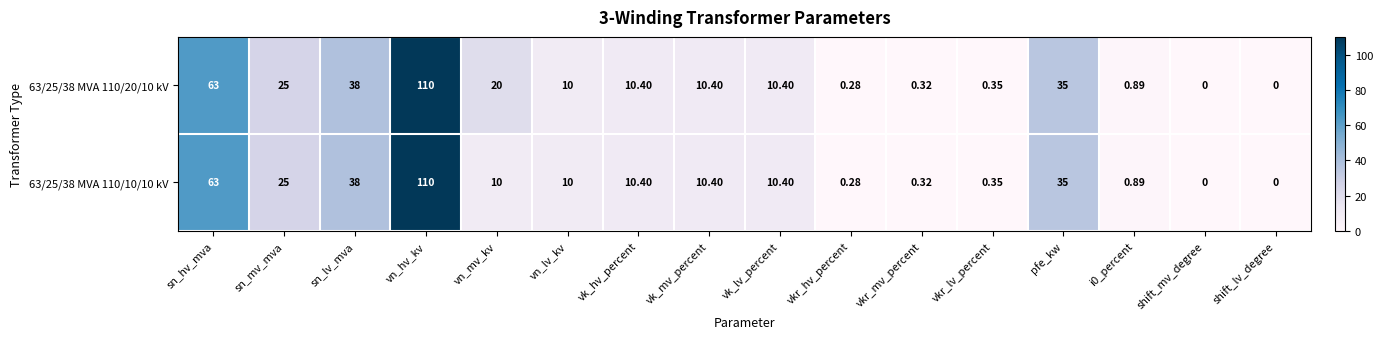

Is the value of 63/25/38 MVA 110/10/10 kV at vk_lv_percent greater than the value of 63/25/38 MVA 110/20/10 kV at i0_percent?

Yes